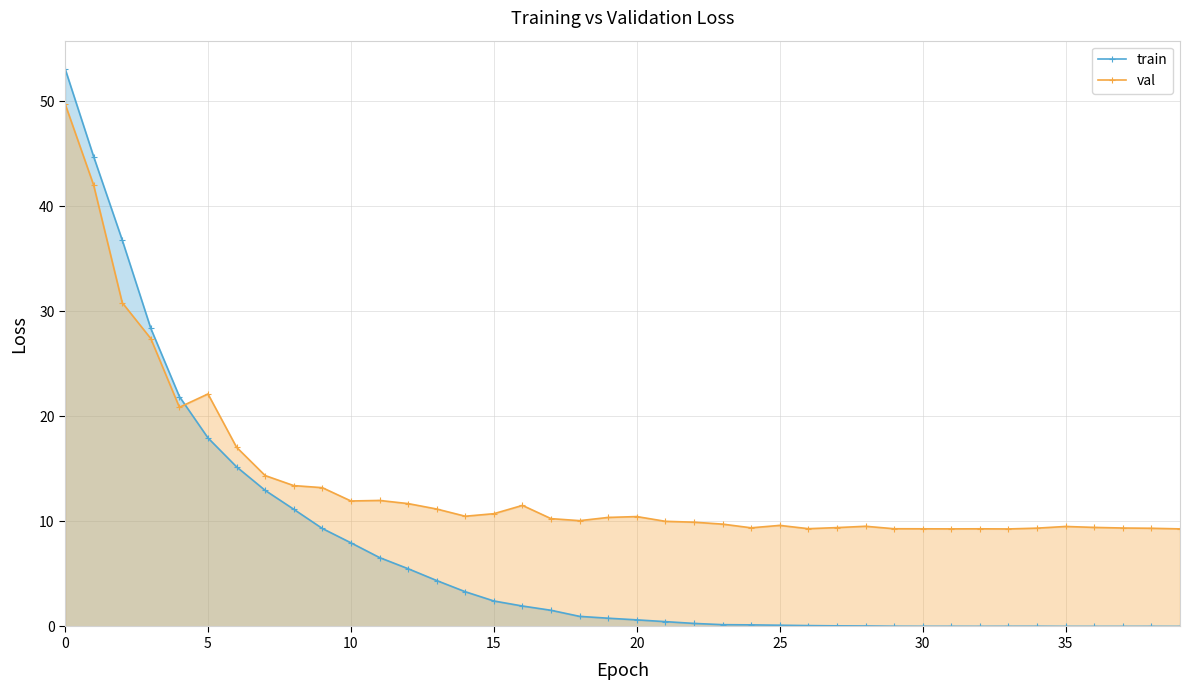

How many lines are shown in the chart?

2